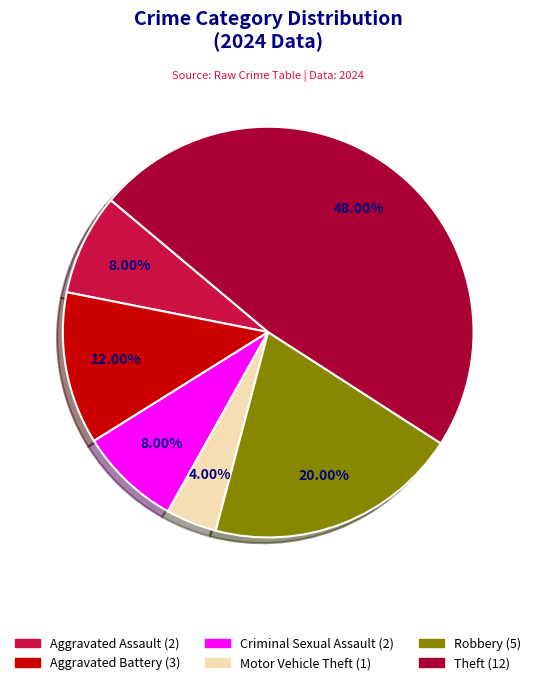

Is there any slice that represents more than half of the pie?

No